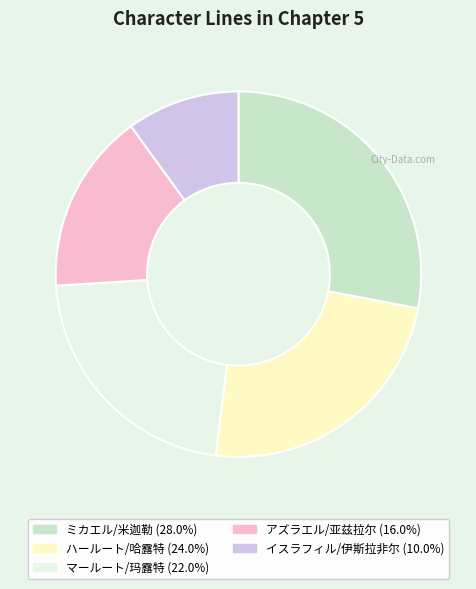

What is the largest slice in the pie chart?

ミカエル/米迦勒